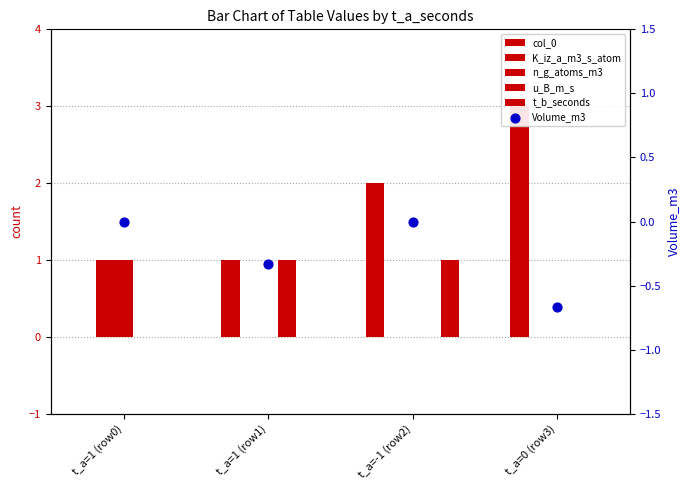

At which category is the sum across all series the highest?

t_a=-1 (row2)